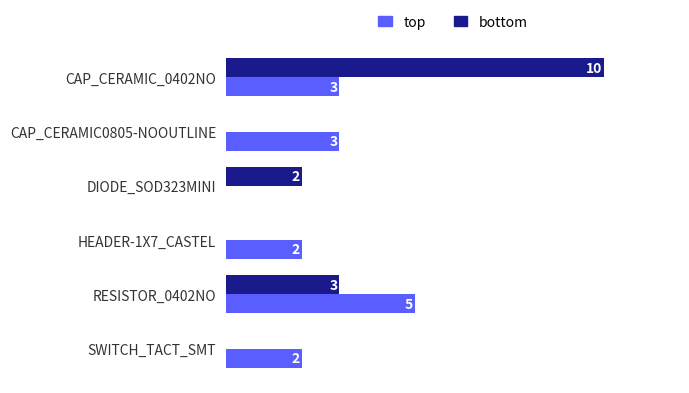

At which label is bottom closest to 5?

RESISTOR_0402NO